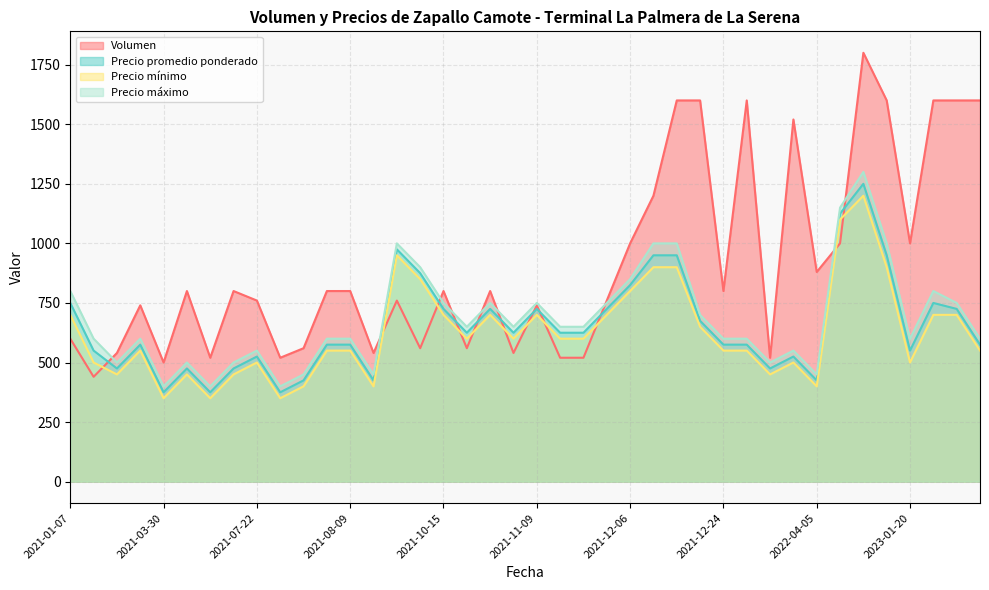

Which category has the highest value in the Precio mínimo series?

2022-07-27